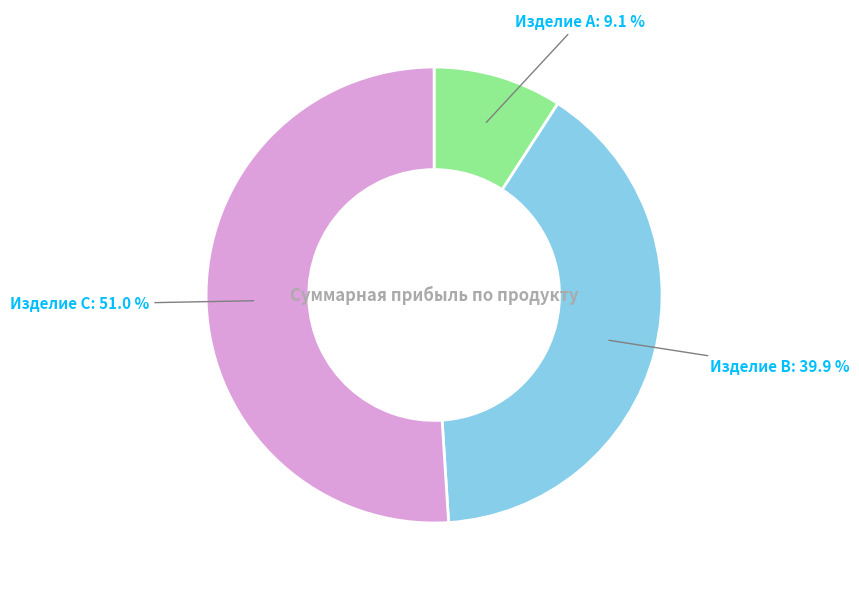

To the nearest percent, what portion does Изделие B represent?

40%